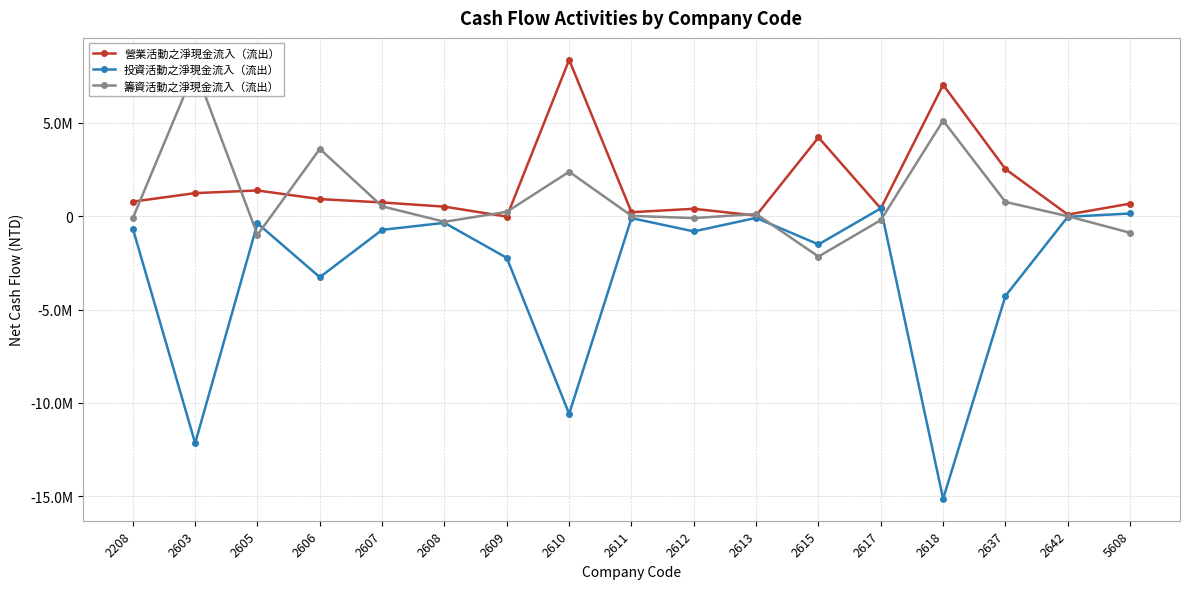

How many interior local peaks does the 投資活動之淨現金流入（流出） series have?

5